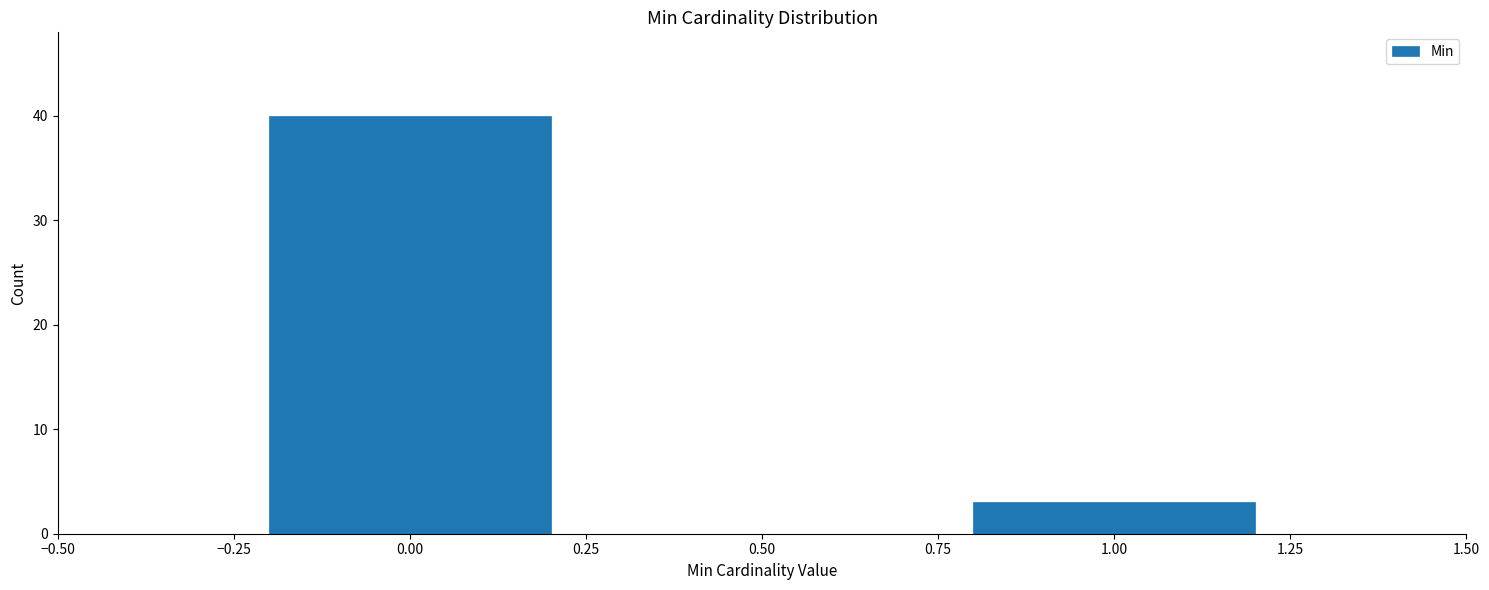

Reading left to right, what are all the values shown in this chart?

40	3